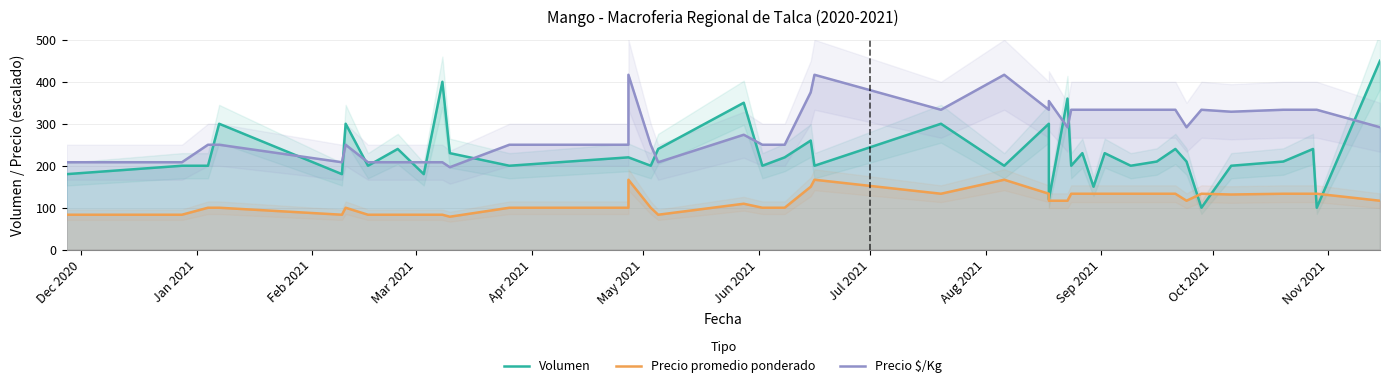

True or false: Precio $/Kg and Precio promedio ponderado cross at least once.

False